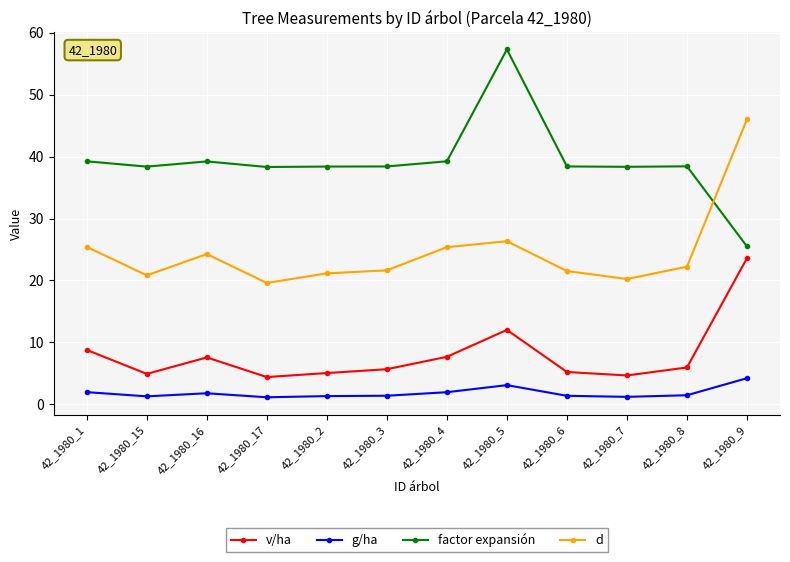

Which series has the widest spread of values?

factor expansión